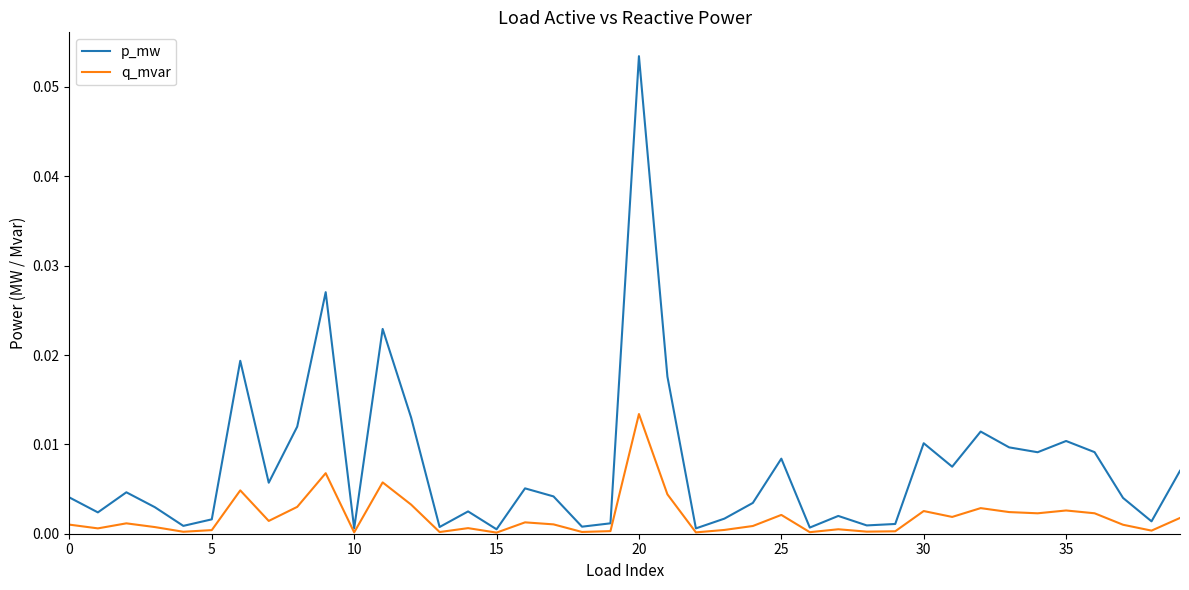

Which series has the widest spread of values?

p_mw